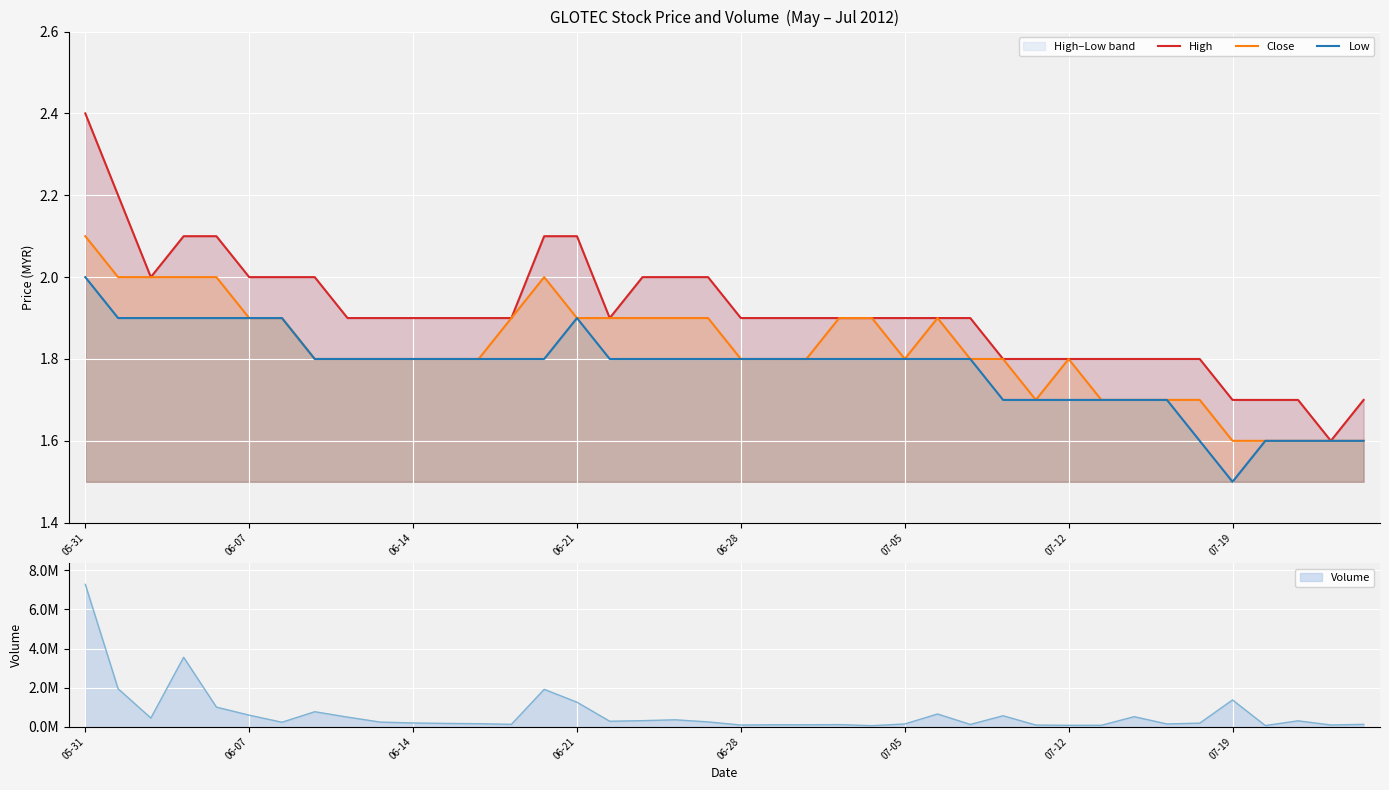

True or false: High has a value of 1.9 at 13.

True